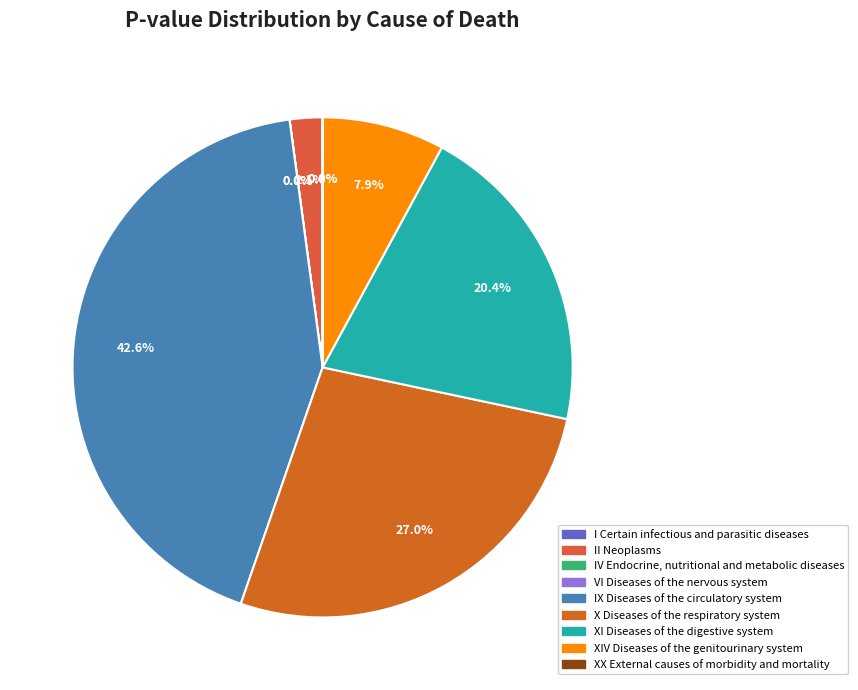

To the nearest percent, what is the difference between the largest and smallest slice percentages?

43%